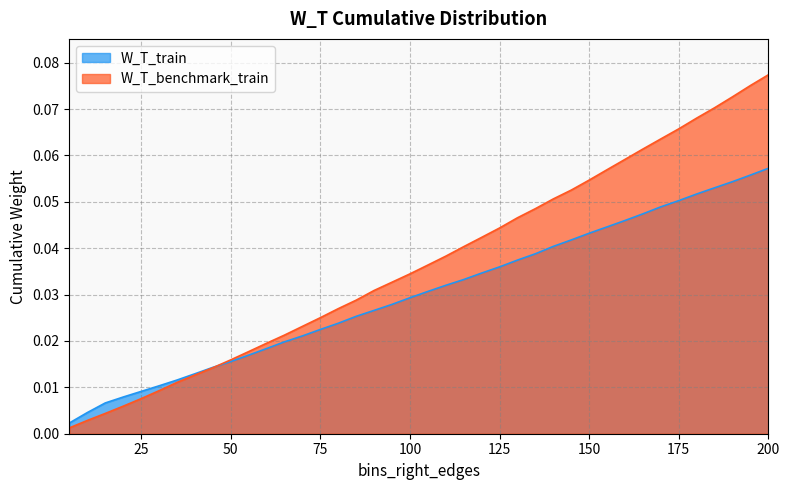

What is the value of the W_T_benchmark_train point at the 40th from the left?

0.1